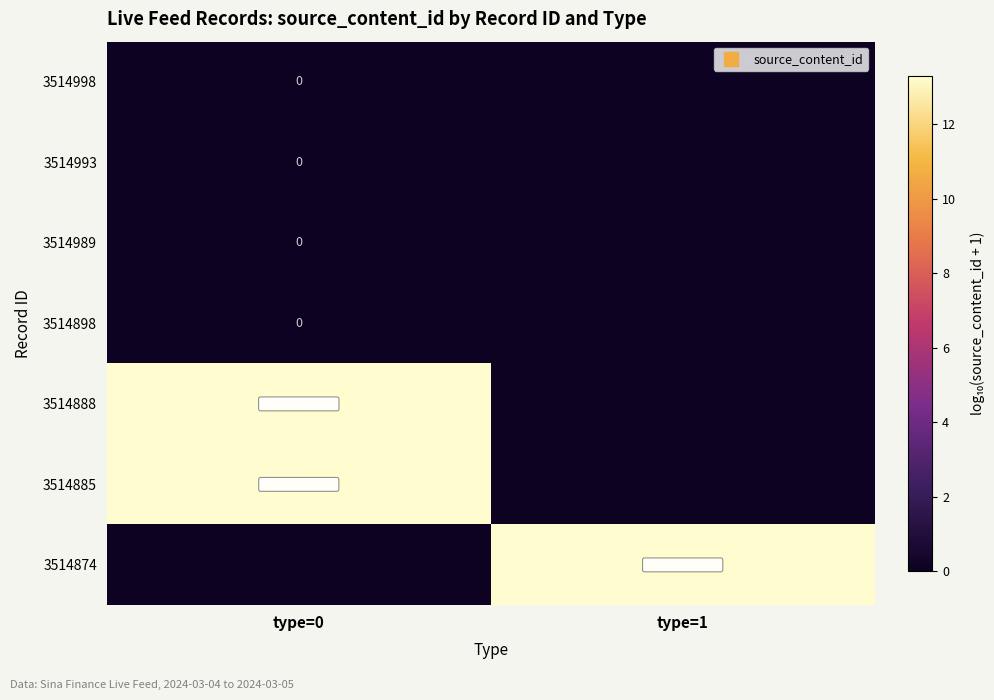

Is it true that 3514888 equals 18.9 at type=0?

False